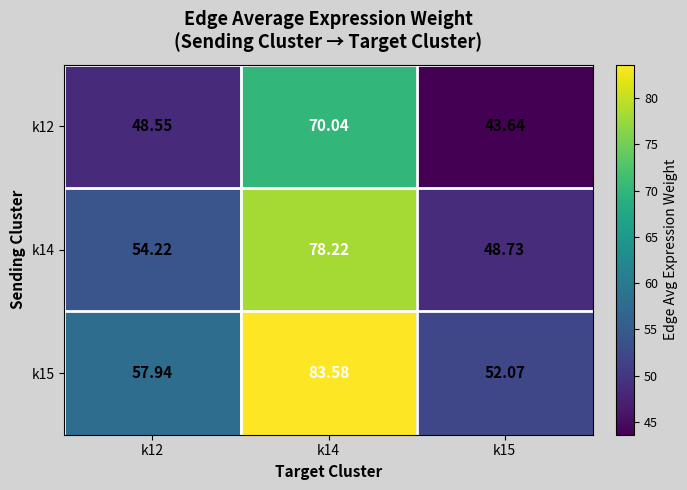

Which category has the lowest value across all series?

k15